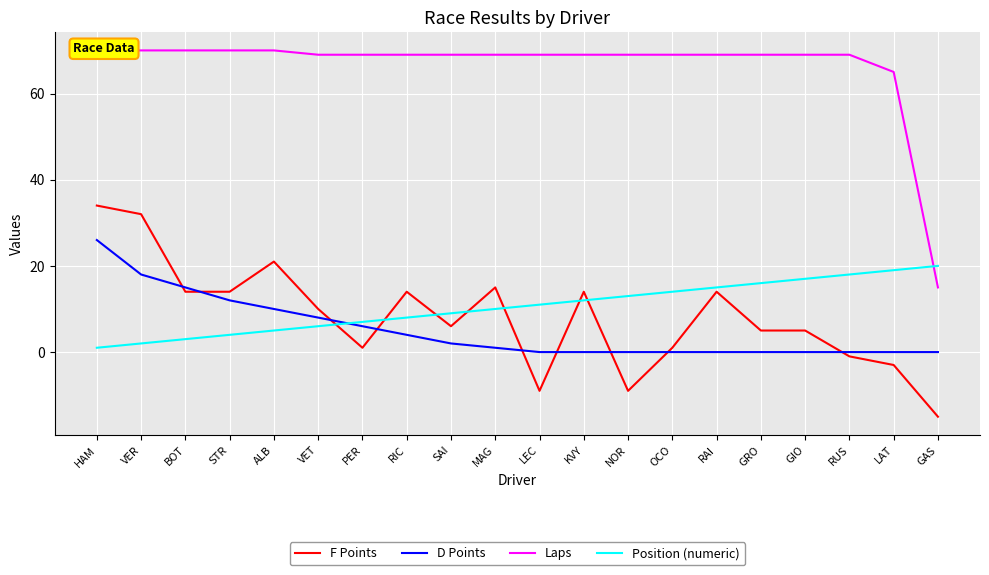

At how many categories does at least one series exceed 40?

19